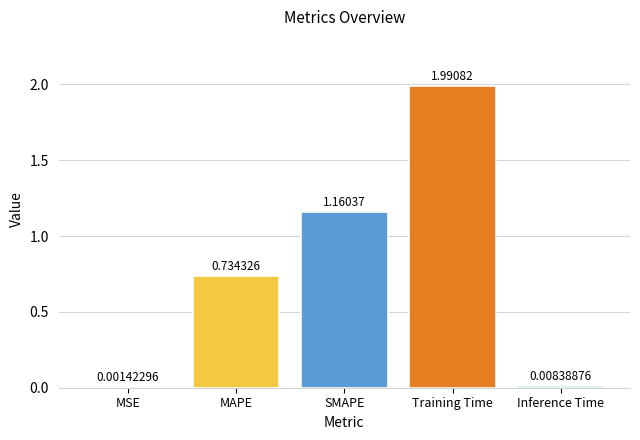

What is the greatest value displayed?

2.0